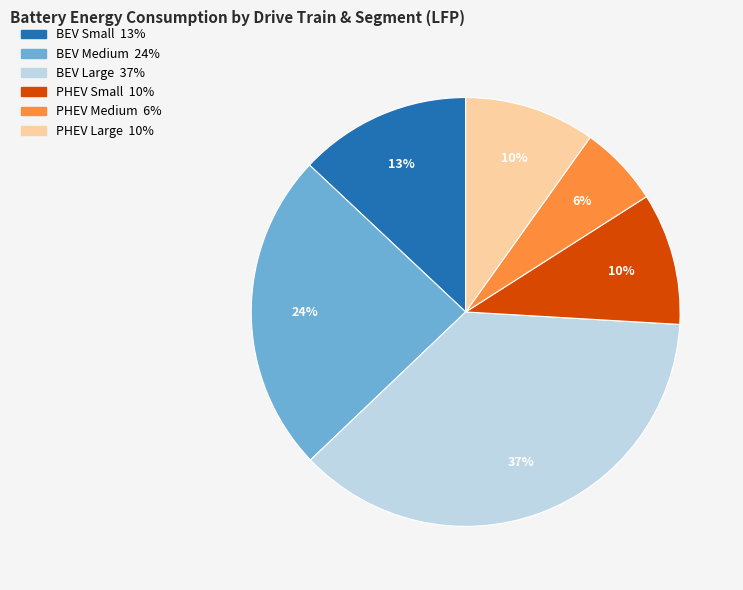

True or false: PHEV Small accounts for 21% of the total.

False